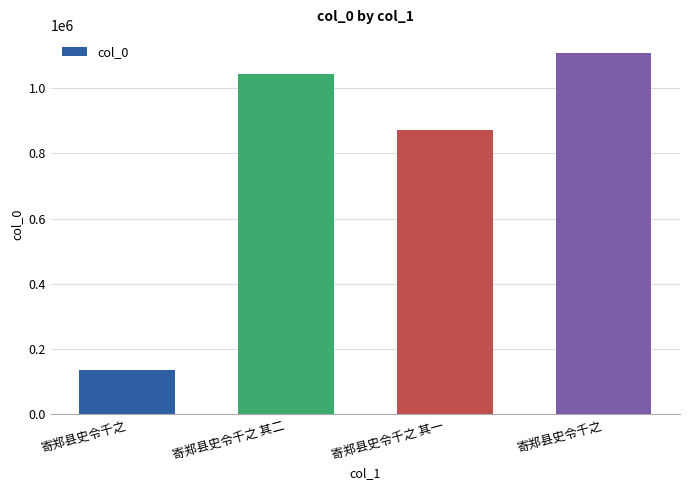

Reading left to right, transcribe all the data shown in this chart.

寄郑县史令千之=134606	寄郑县史令千之 其二=1042602	寄郑县史令千之 其一=870203	寄郑县史令千之=1107711